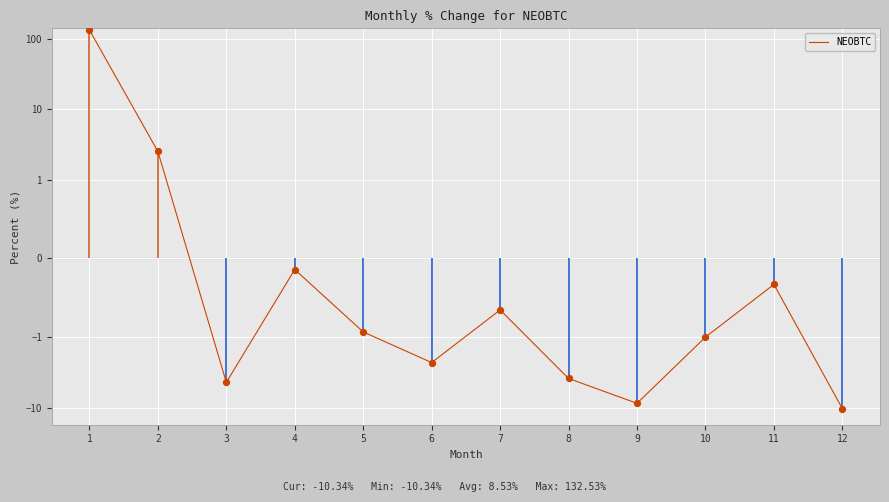

What is the change in value from 3 to 8?

+0.5